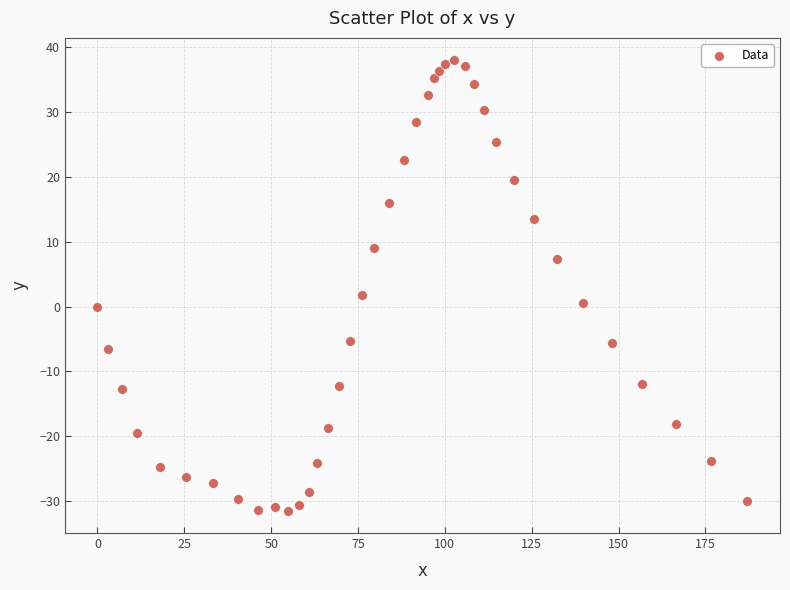

What is the range of X values (max minus min)?

187.1